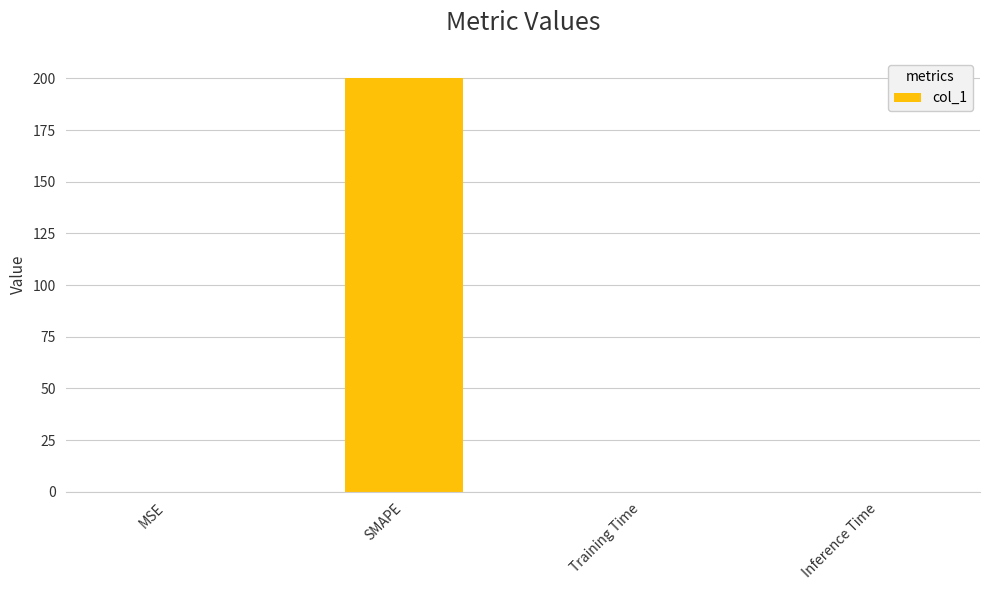

Which label corresponds to the largest value in the chart?

SMAPE